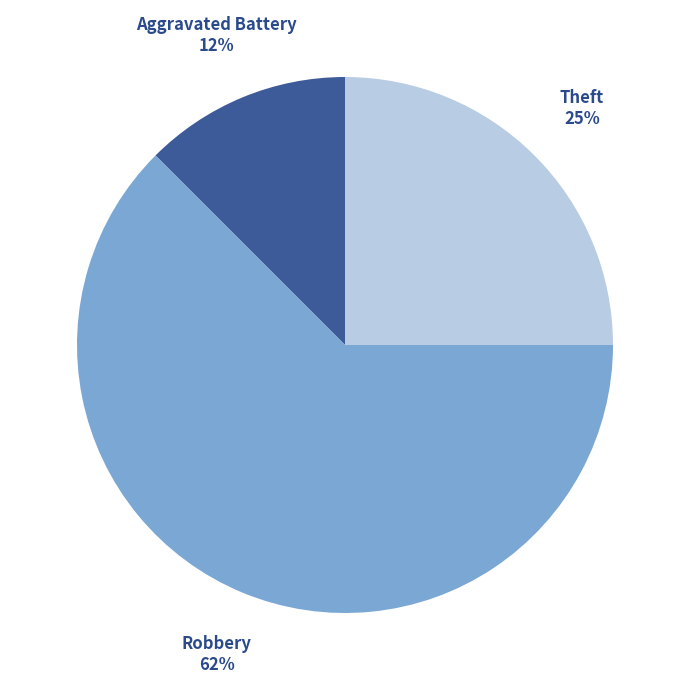

Which has a higher value, Aggravated Battery or Robbery?

Robbery